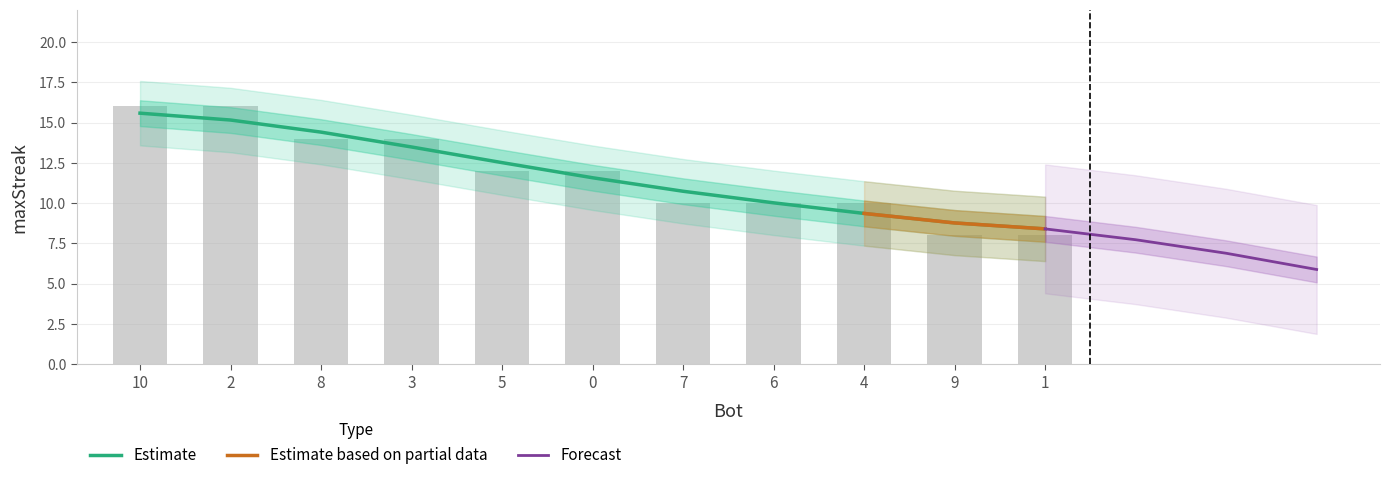

What position from the right is 0?

6